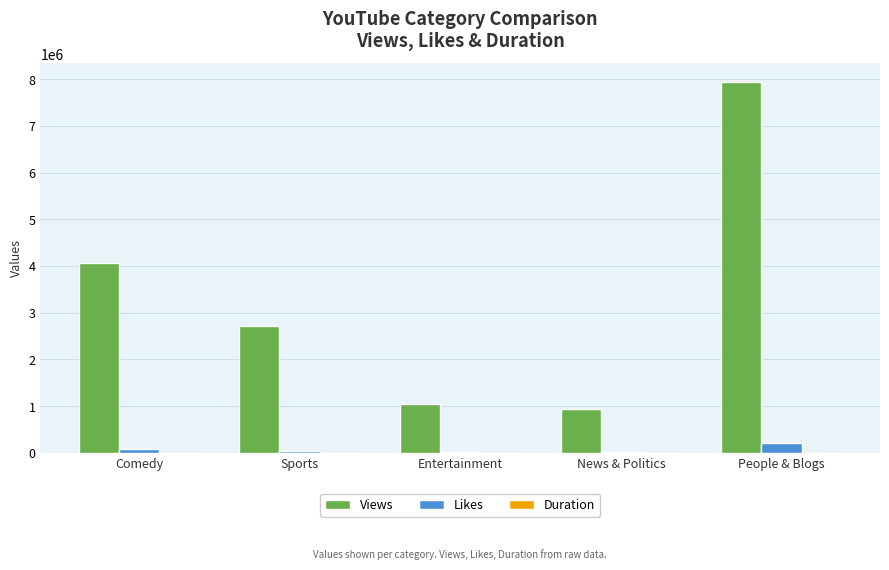

The value of Views at People & Blogs is 7945581. True or false?

True